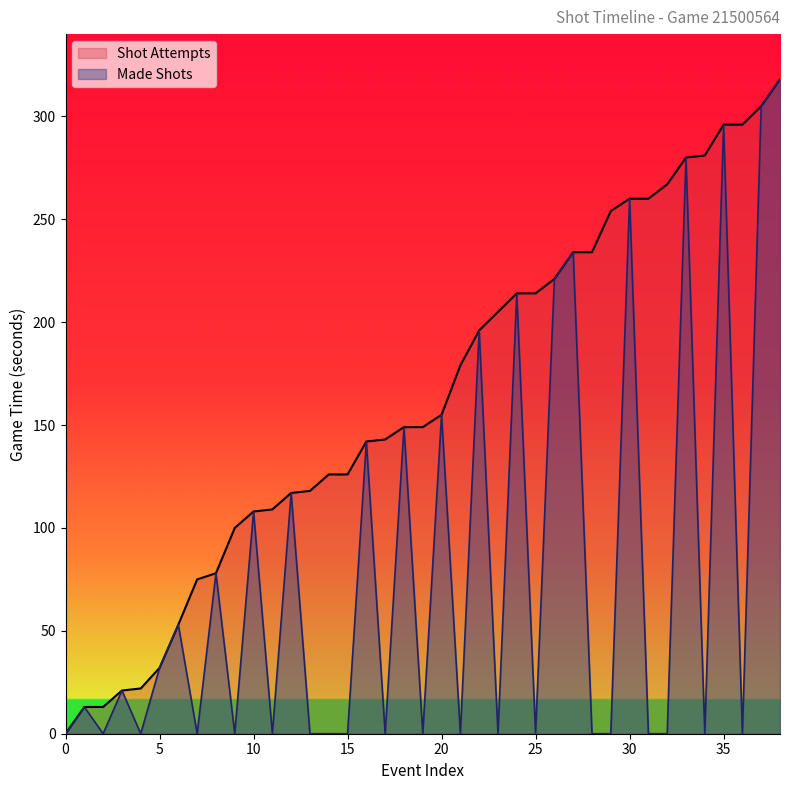

The value of Made Shots at 118 is -144. True or false?

False